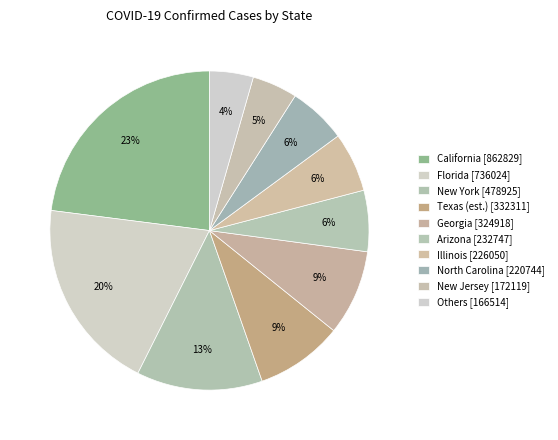

How many segments does this pie chart have?

10